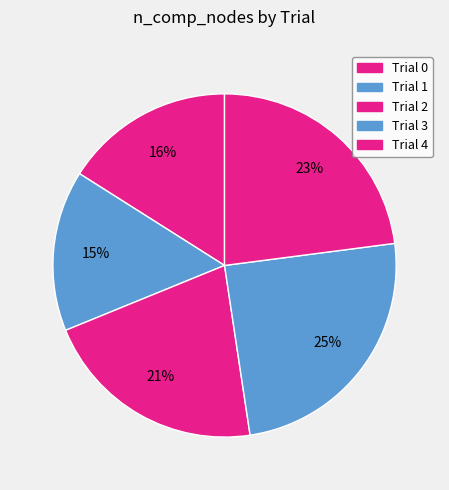

Is it true that Trial 2 is 21% of the pie?

True